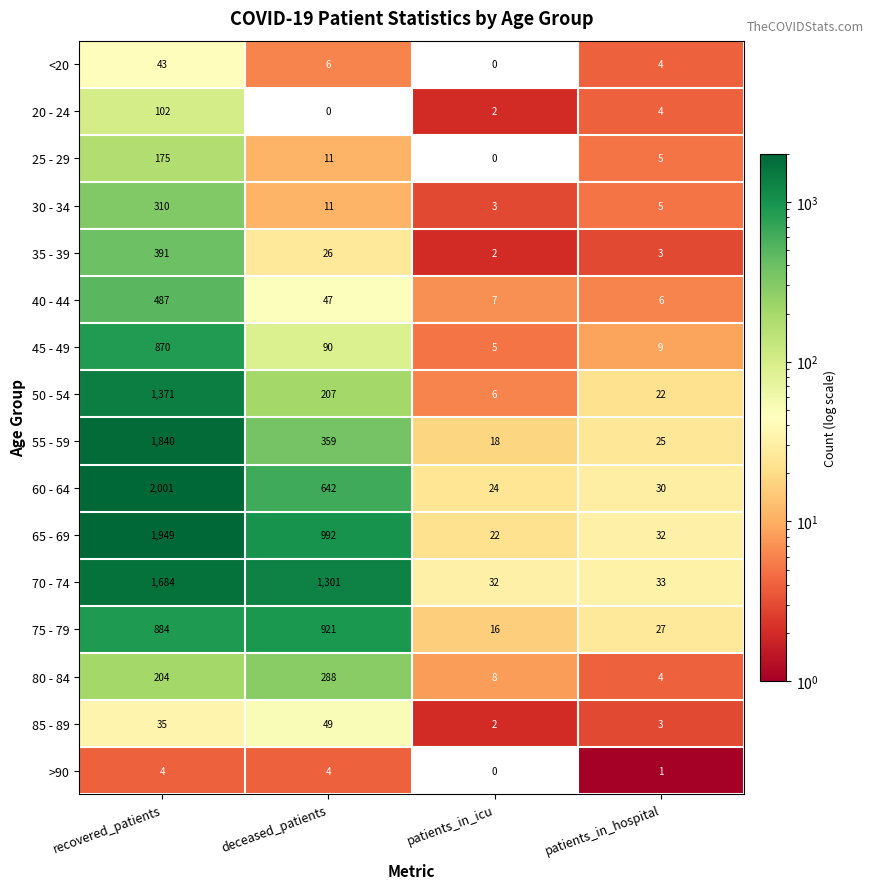

Count the number of categories in the chart.

4